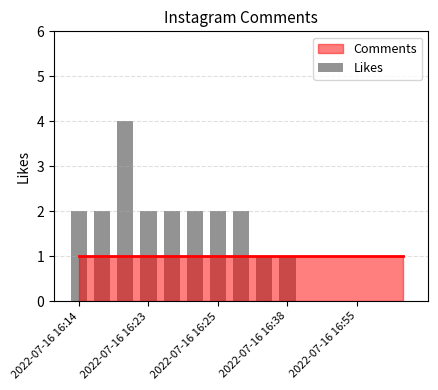

What is the sum of all values?

20